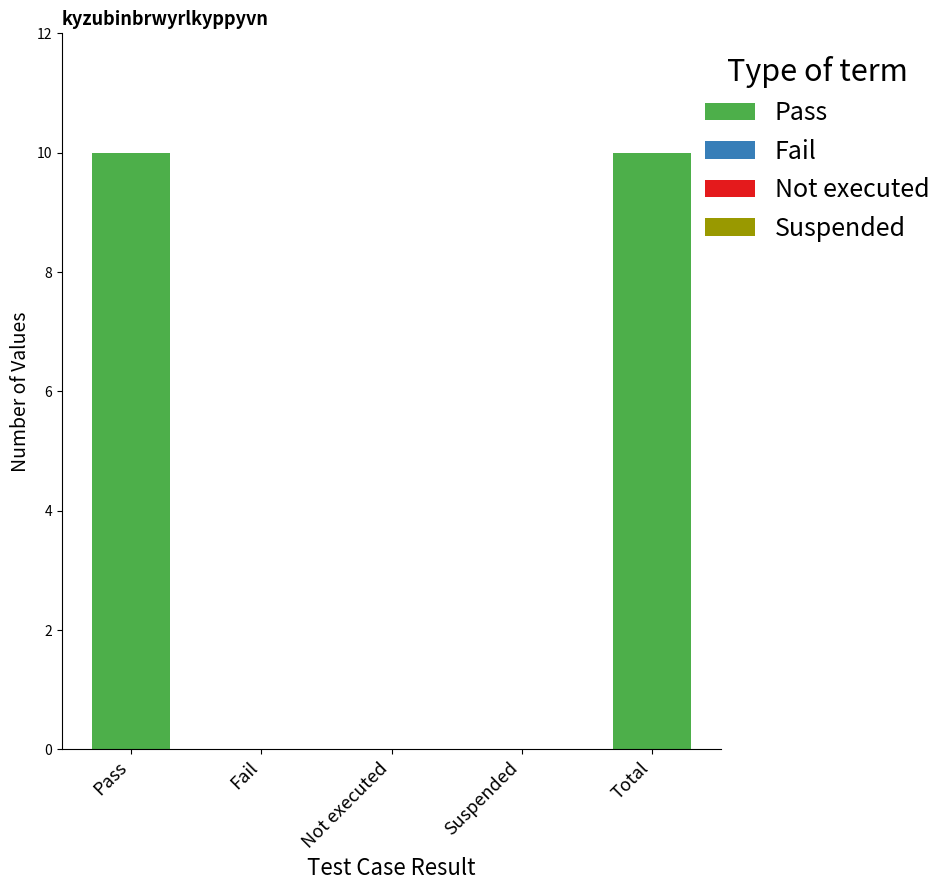

Are the bars horizontal?

No